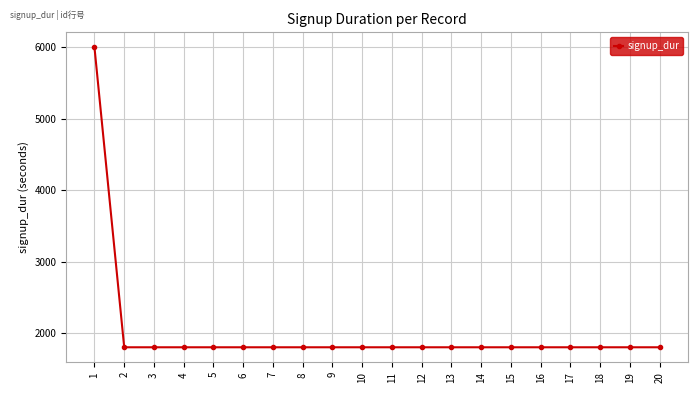

The value at 2 is 1800. True or false?

True